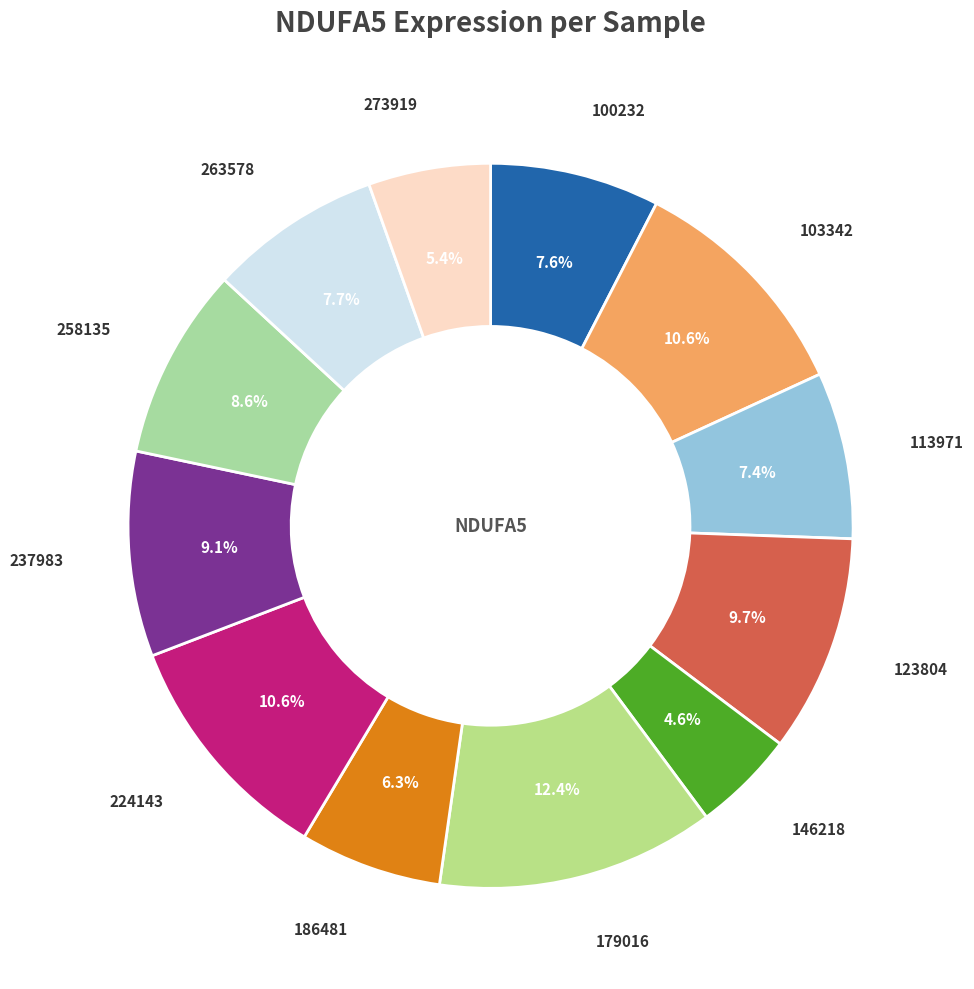

How many slices are in this pie chart?

12